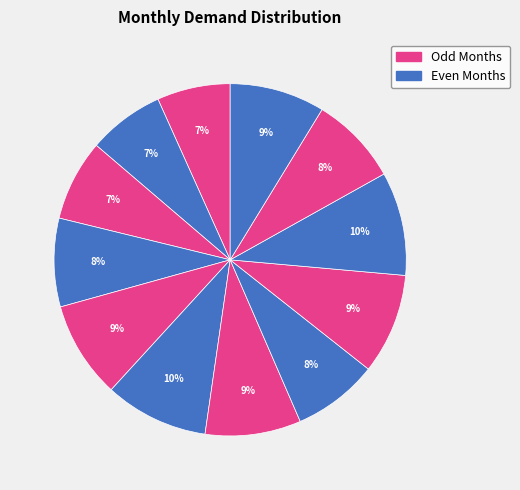

Is there any slice that represents more than half of the pie?

No